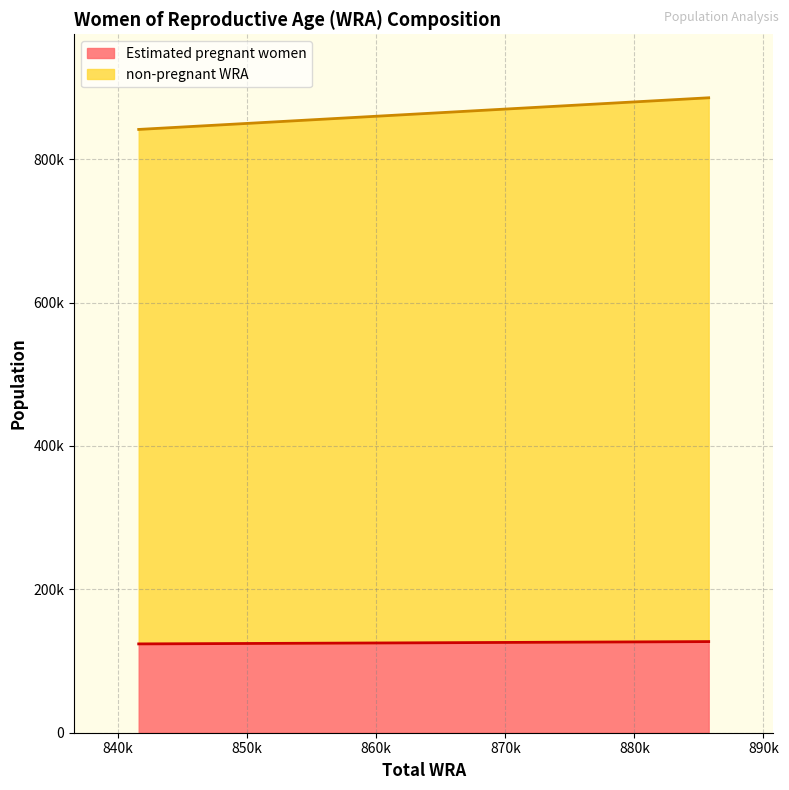

List the series in order of their overall mean, highest first.

non-pregnant WRA, Estimated pregnant women